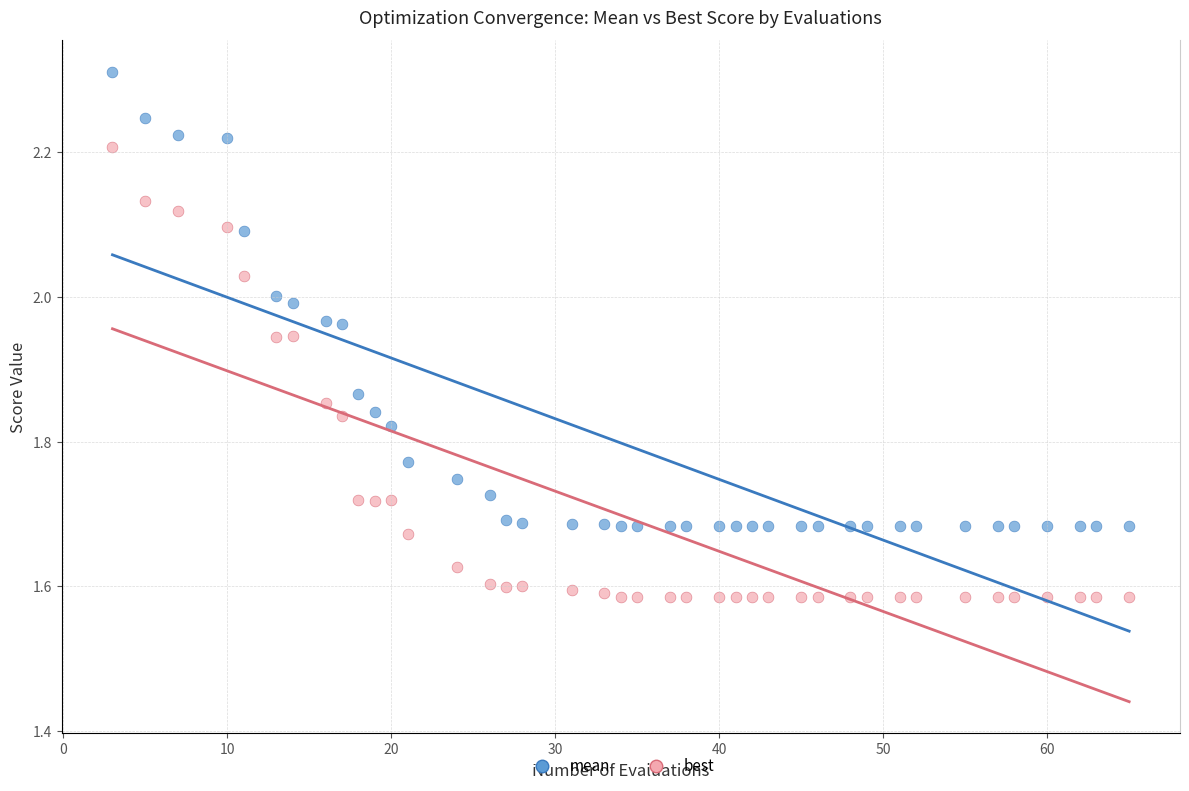

Which series contains the highest Y value?

mean